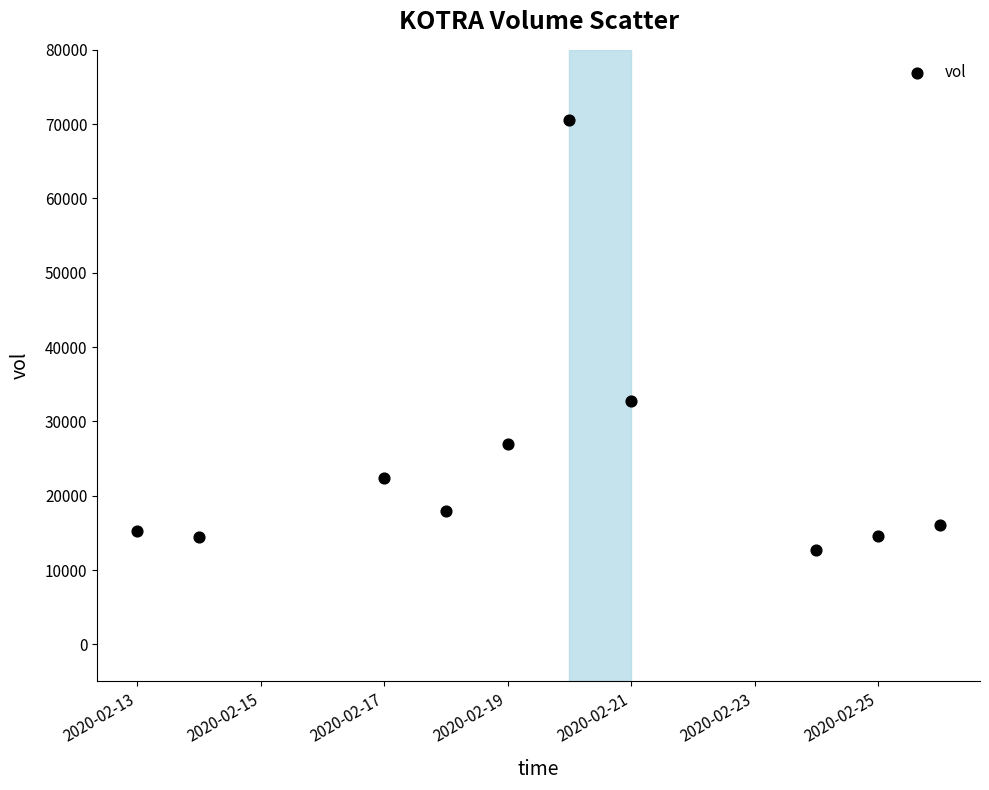

What Y value in the scatter plot is closest to 41600?

32800